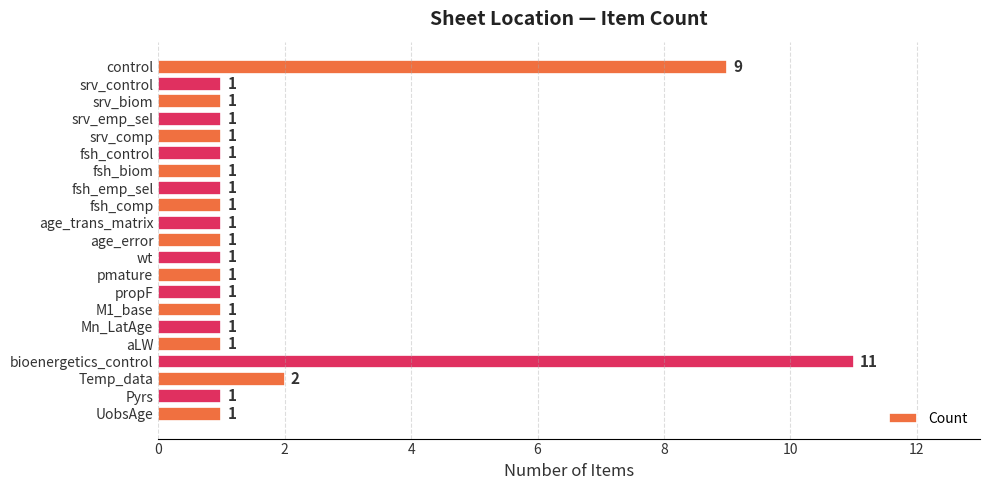

The value at Temp_data is 2. True or false?

True